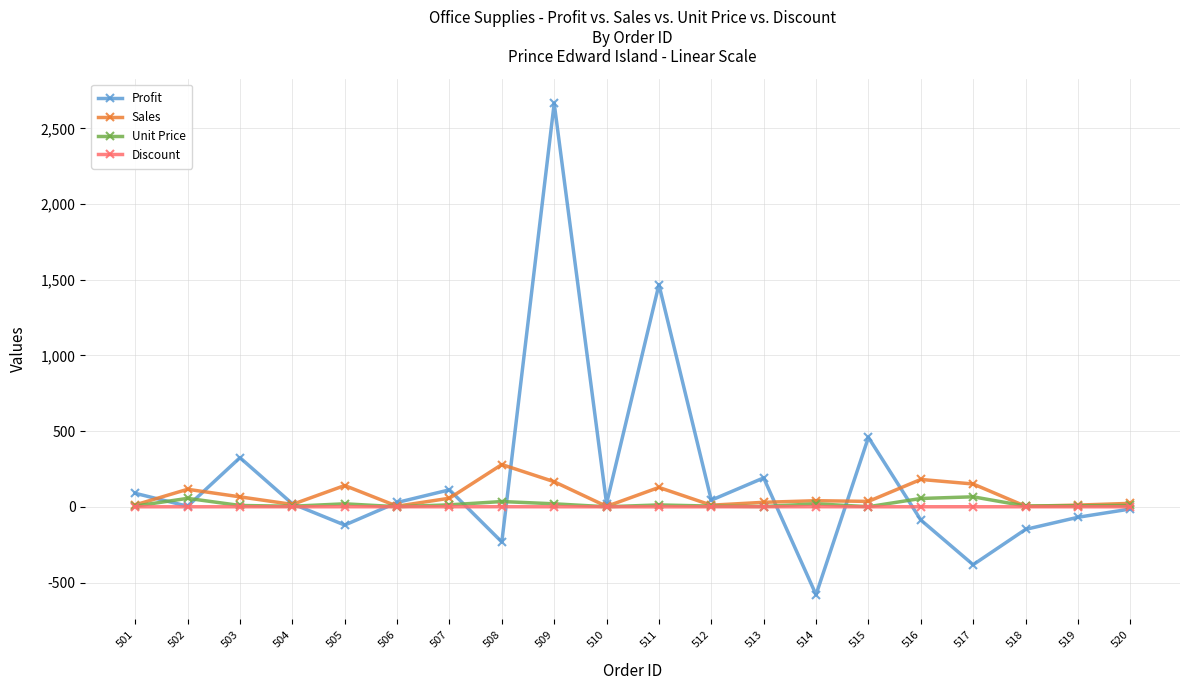

What is the difference between the second highest and minimum values in the Profit series?

2048.1